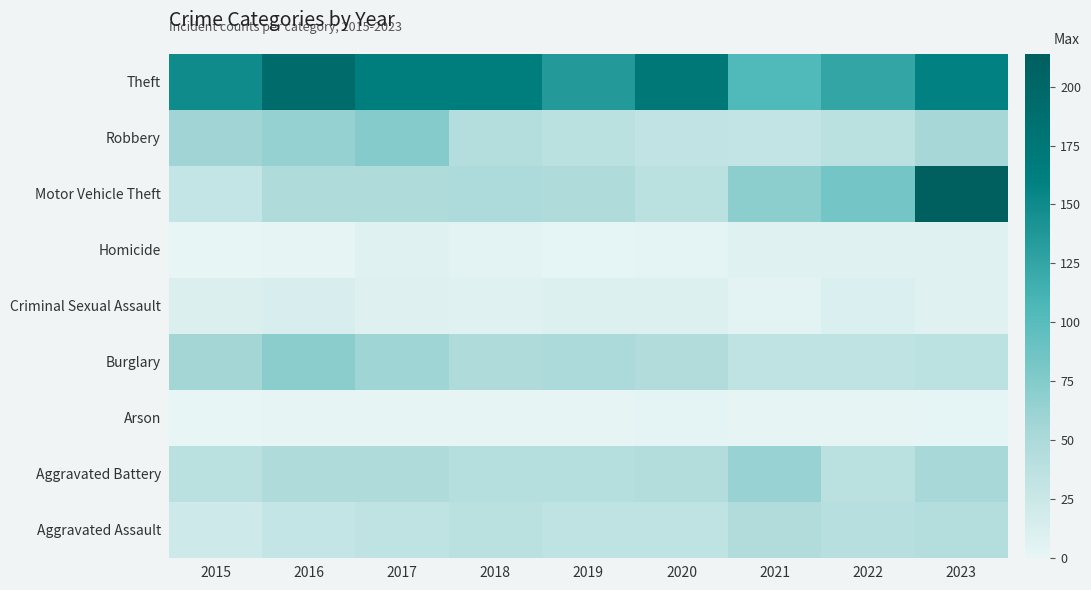

Which has a higher value, 2015 or 2017?

2017